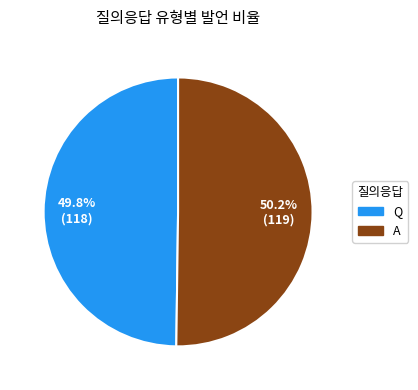

Count the number of slices in the pie.

2